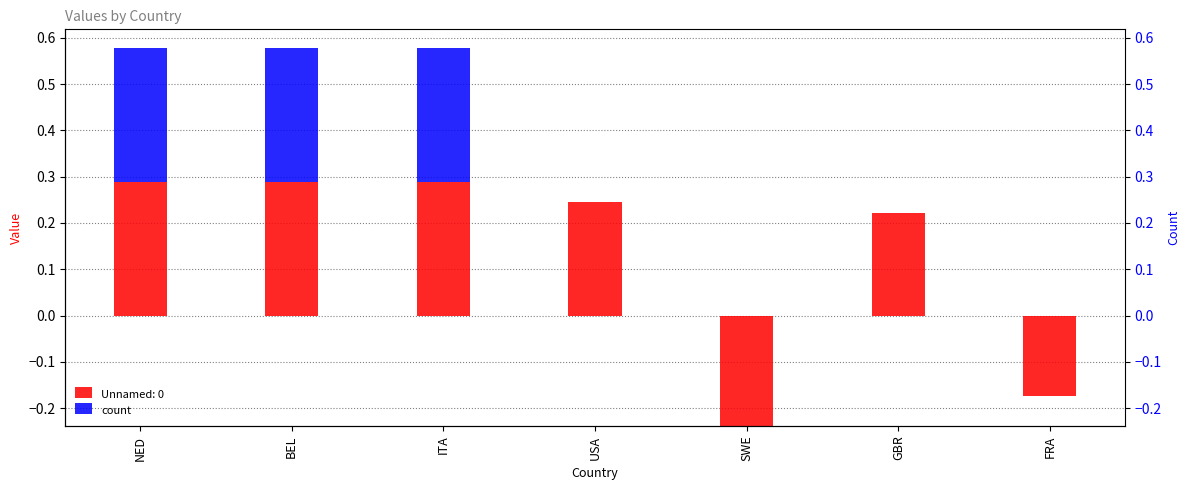

Is it true that the value at BEL is 0.3?

True